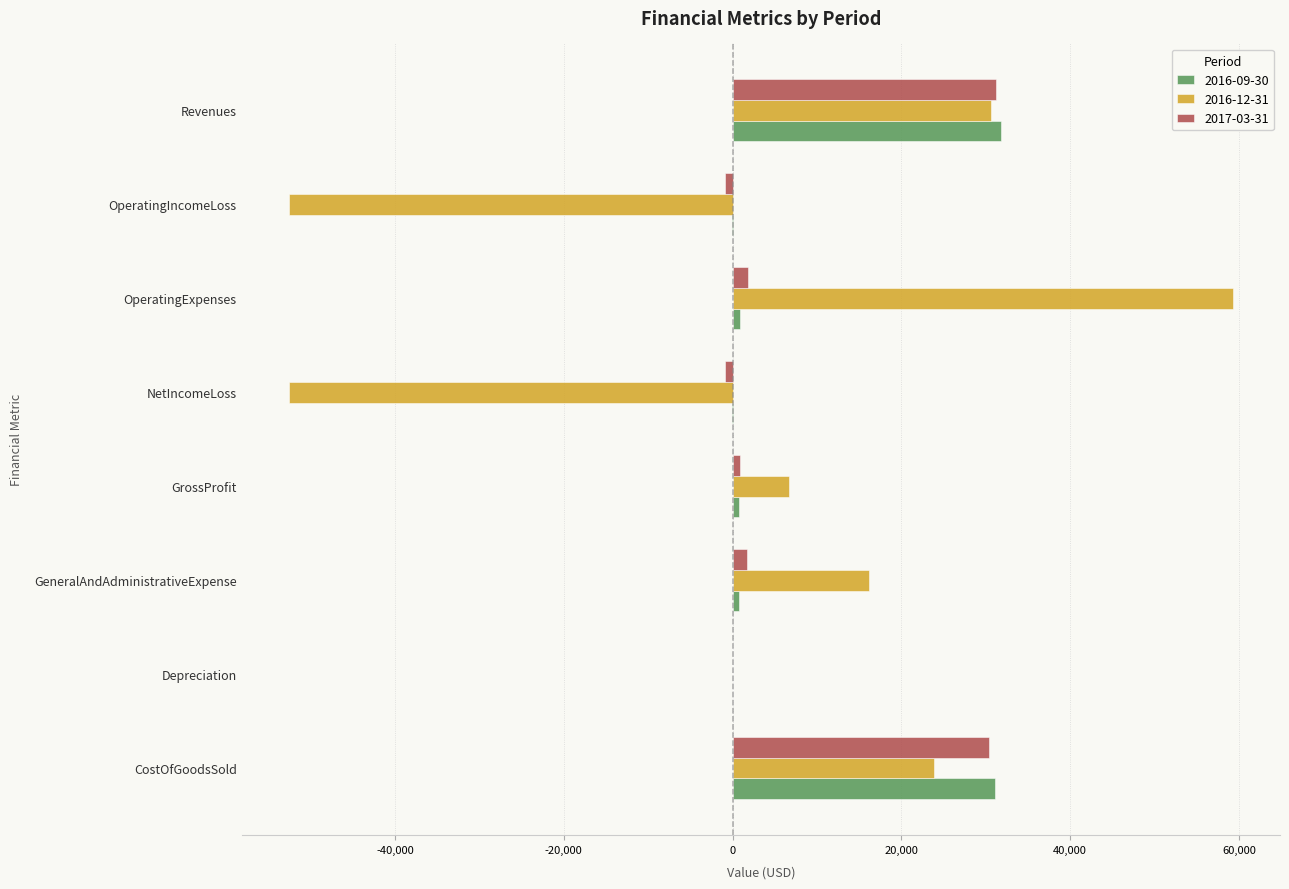

How many series are shown in this chart?

3